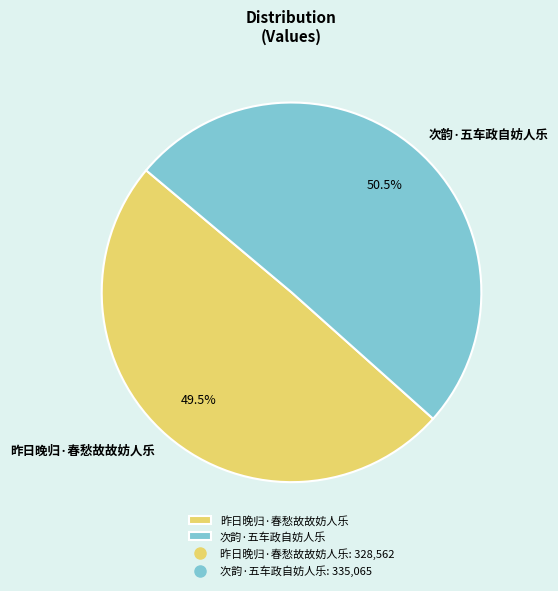

To the nearest percent, what is the difference between the 昨日晚归·春愁故故妨人乐 and 次韵·五车政自妨人乐 slice percentages?

1%